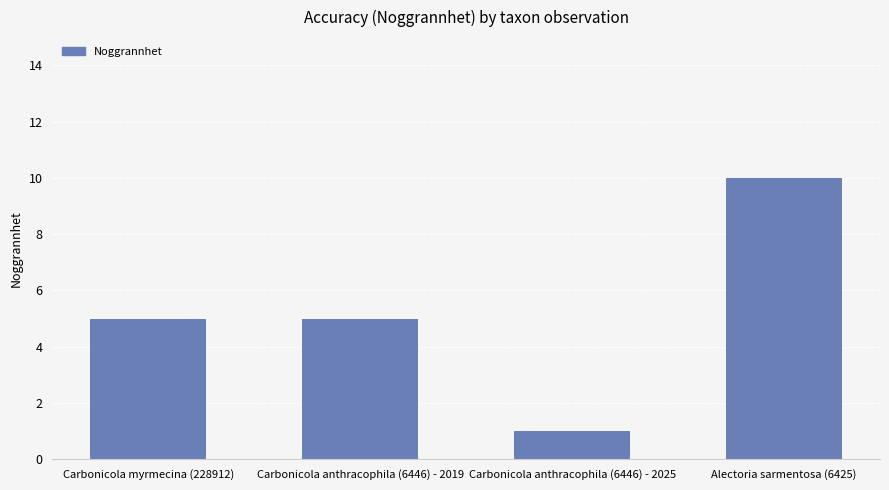

What is the label of the 2nd bar from the left?

Carbonicola anthracophila (6446) - 2019